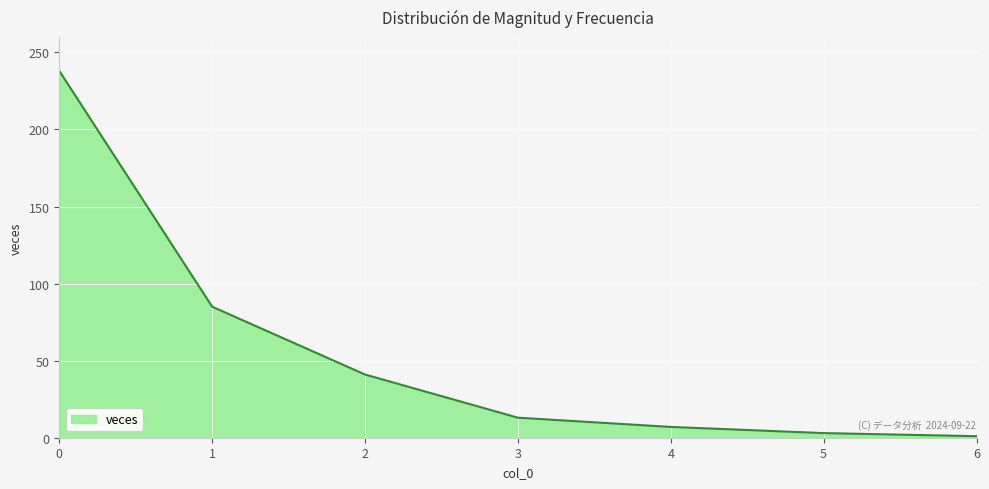

Count the number of data series in this chart.

1